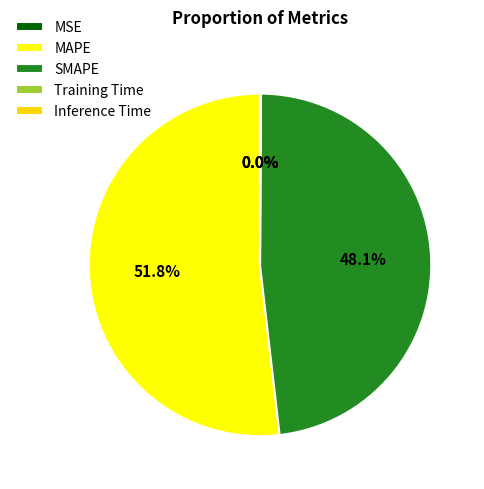

Which slice is the largest?

MAPE